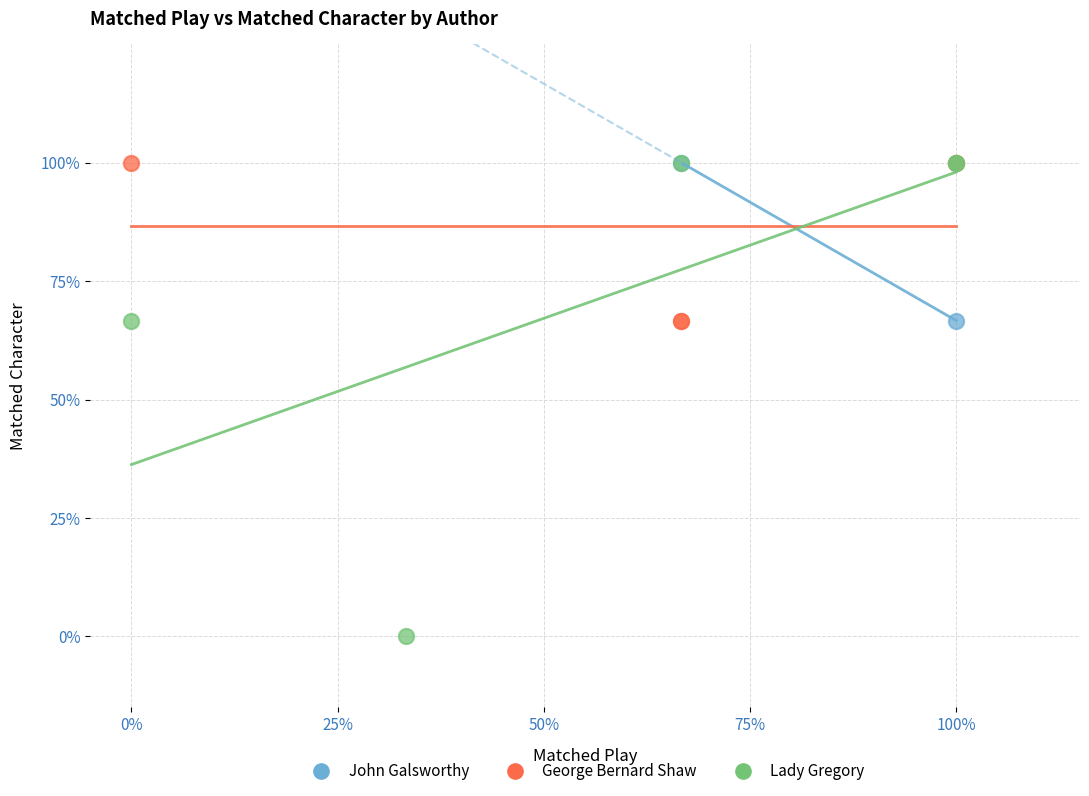

What are all the series names shown in the legend?

John Galsworthy, George Bernard Shaw, Lady Gregory